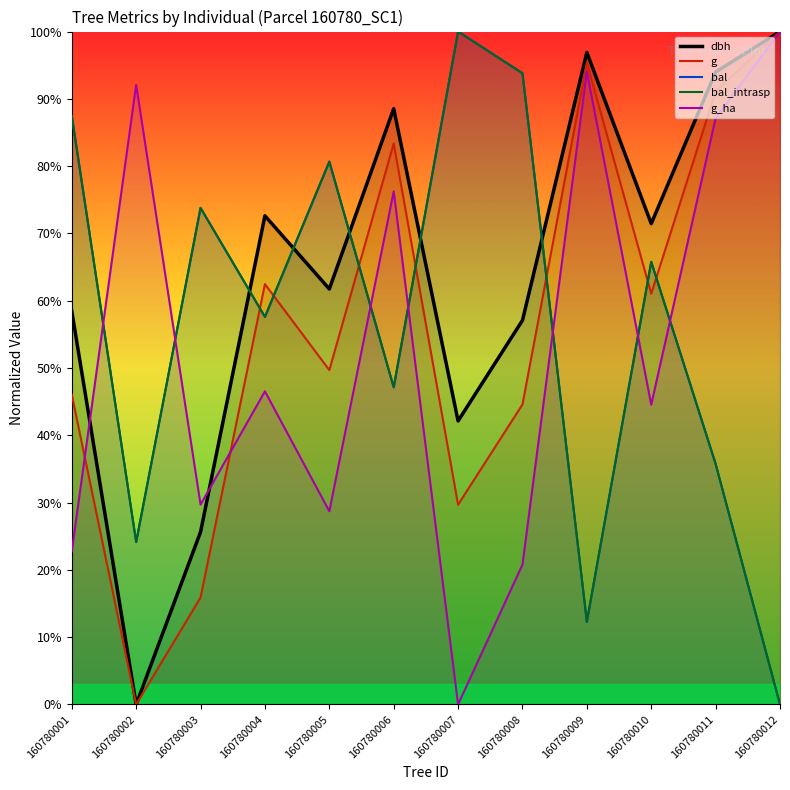

Between 160780002 and 160780008, which series saw the biggest shift?

g_ha